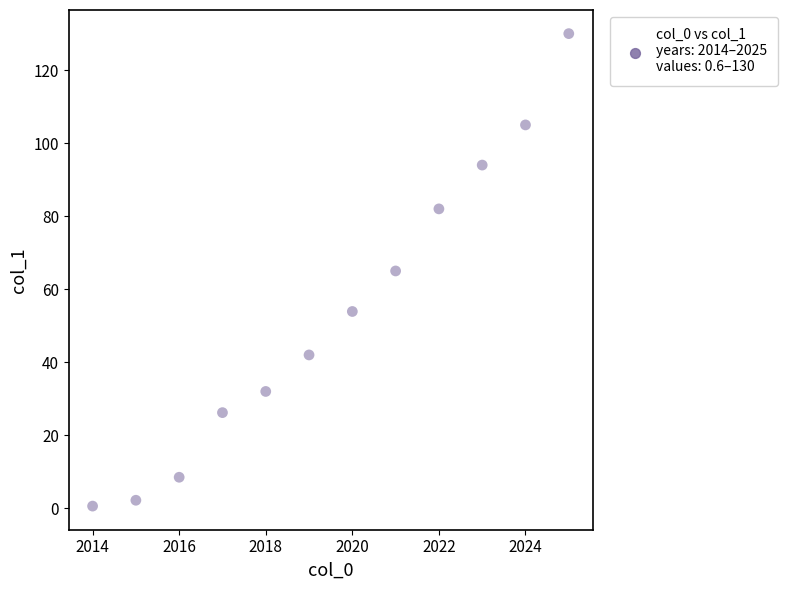

What is the average X value?

2019.5